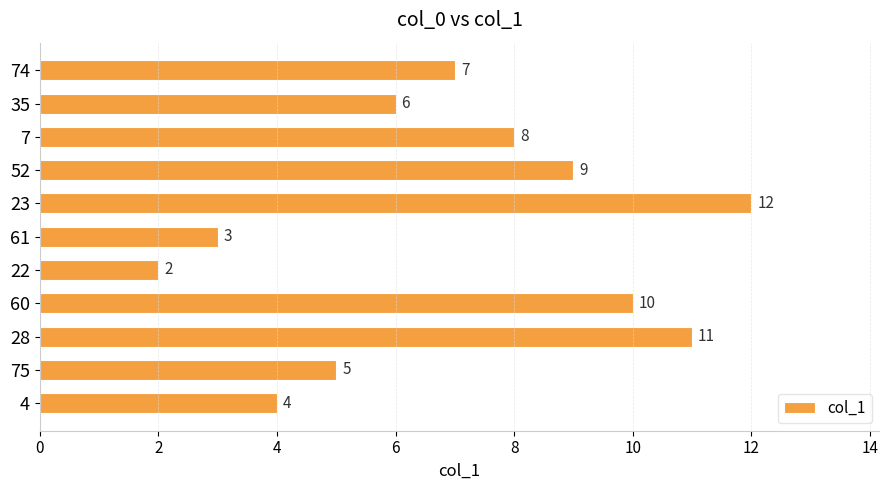

How many data points are less than 7?

5